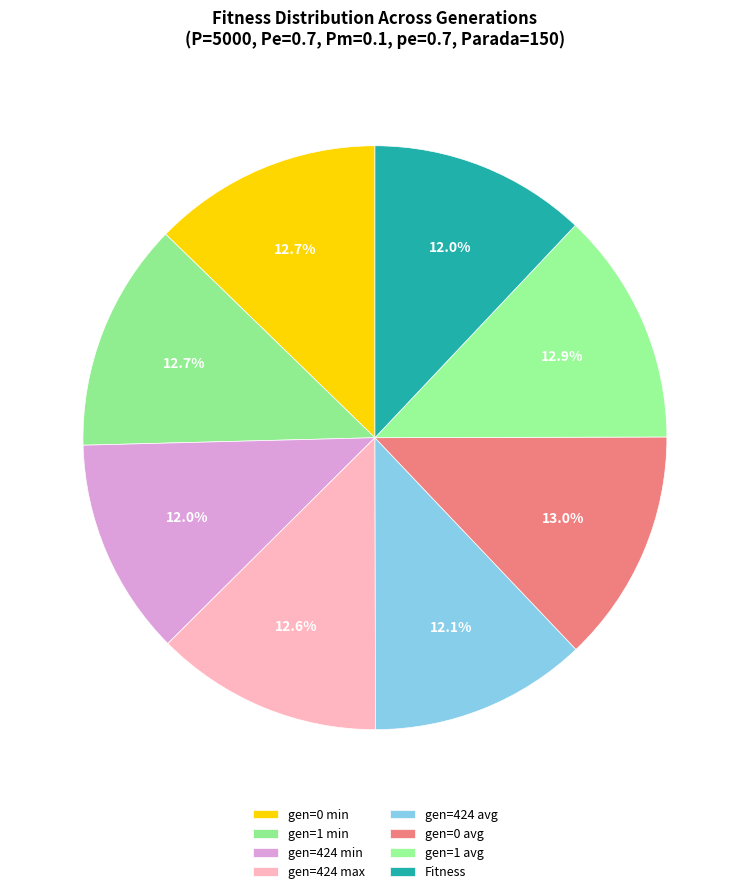

How many slices are in this pie chart?

8